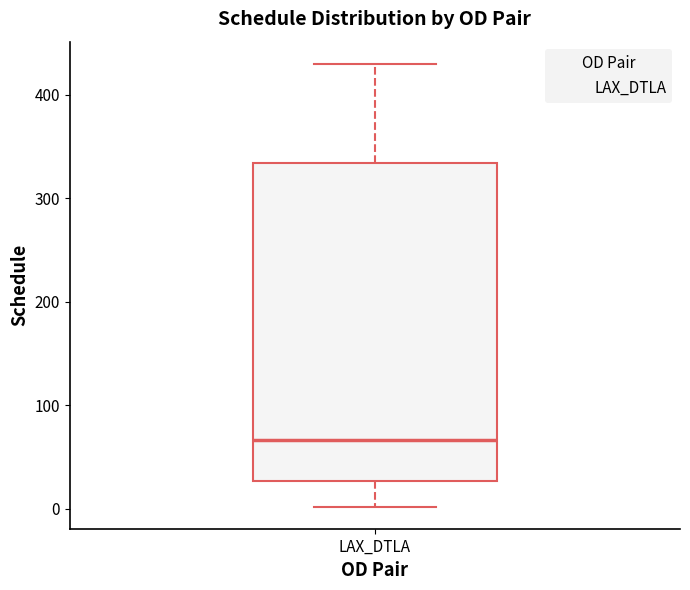

Read this box plot against the y-axis: the position of the median line, the range covered by the box, and the ends of both whiskers. The values are not printed on the chart, so give them approximately, as read against the axis.

median 70, box 30 to 330, whiskers 0 to 430